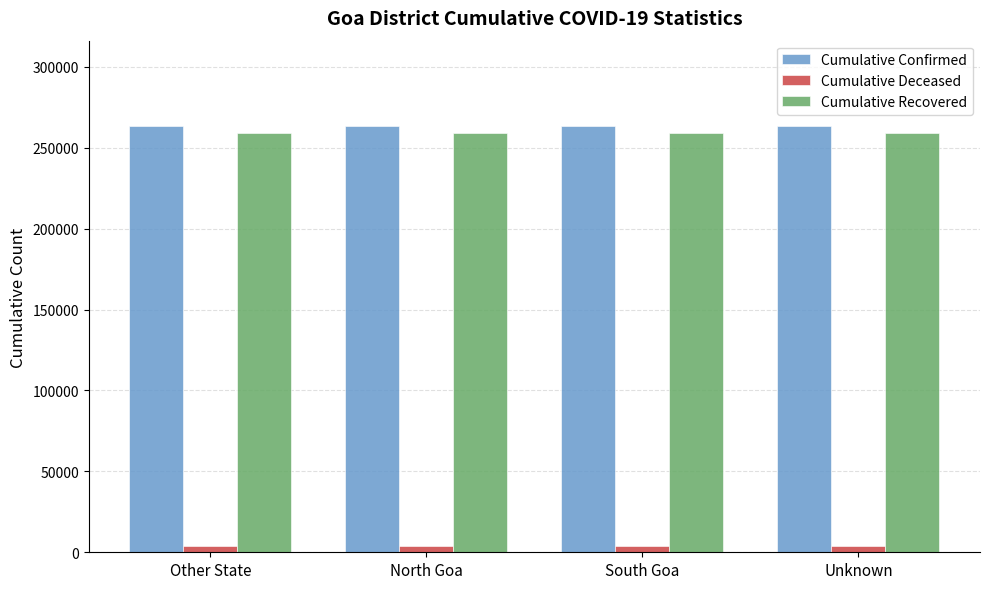

What is the label of the 3rd bar from the left?

South Goa